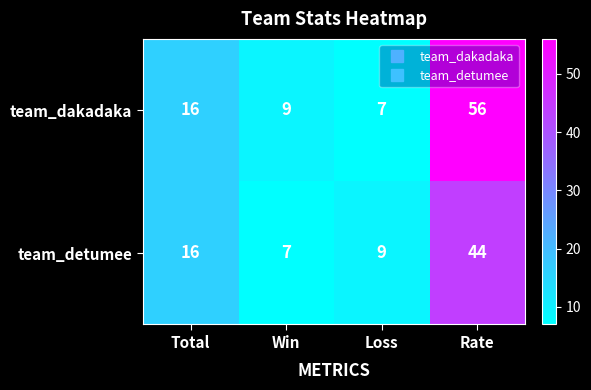

Is it true that team_detumee equals 24 at Total?

False